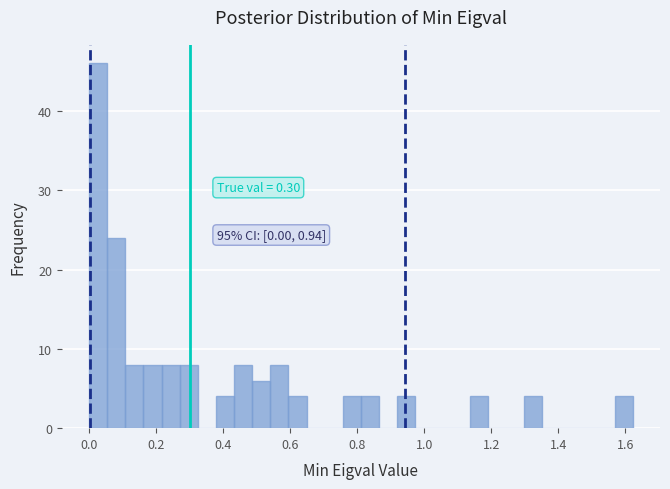

Around what value on the x-axis is the tallest bar? Give the approximate position of its centre, as read against the axis.

0.02